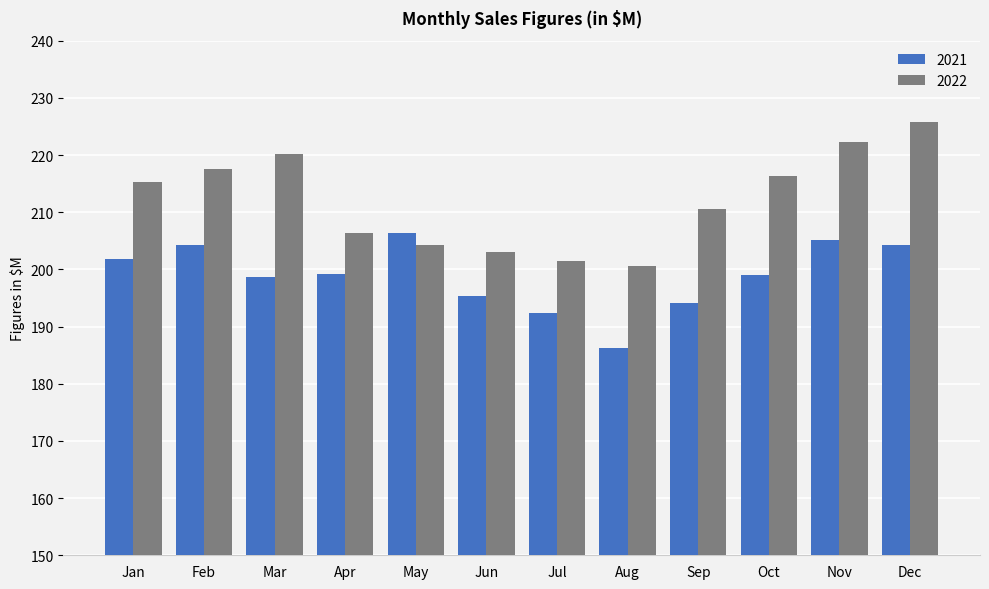

What is the difference between the highest and lowest values at Apr?

7.2